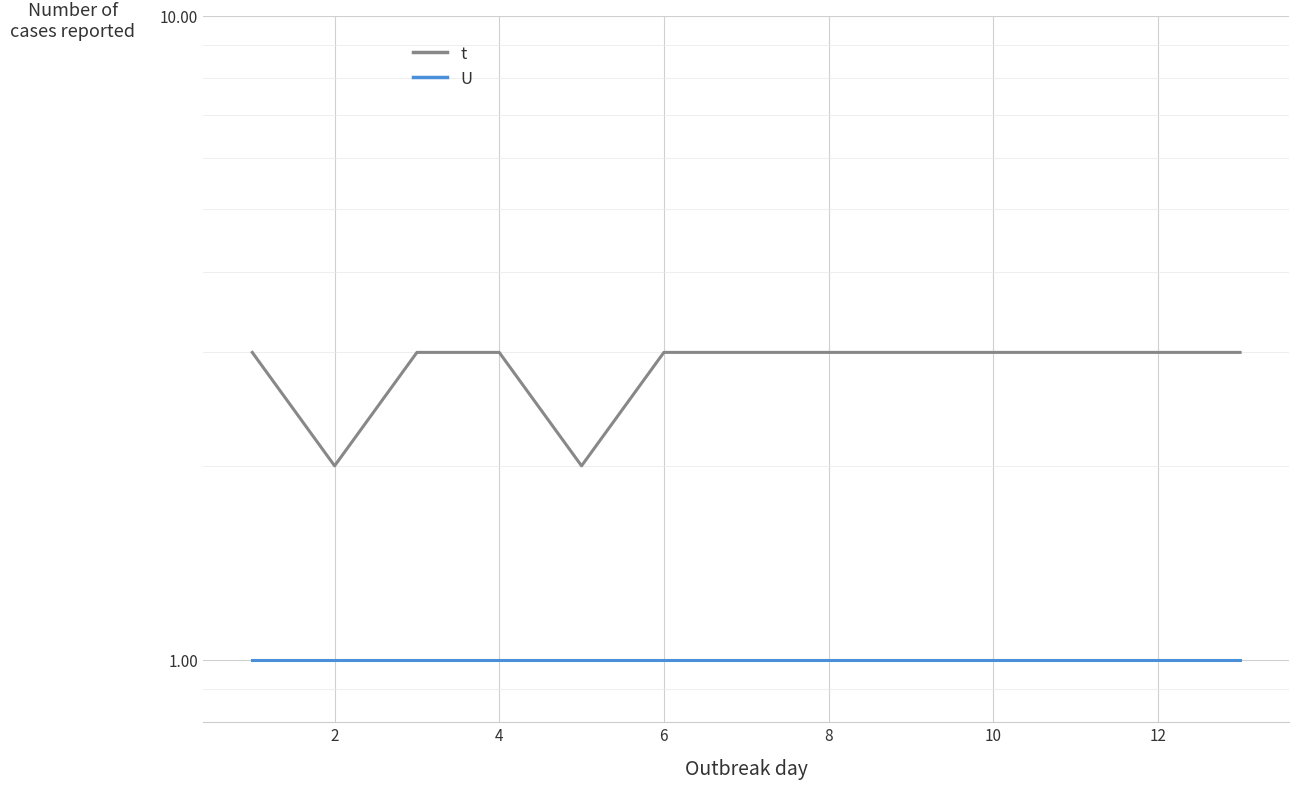

What is the lowest value of the t series?

2